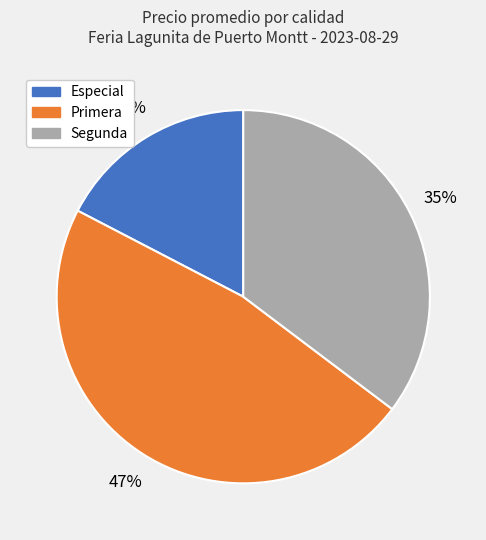

Does any single category account for the majority?

No